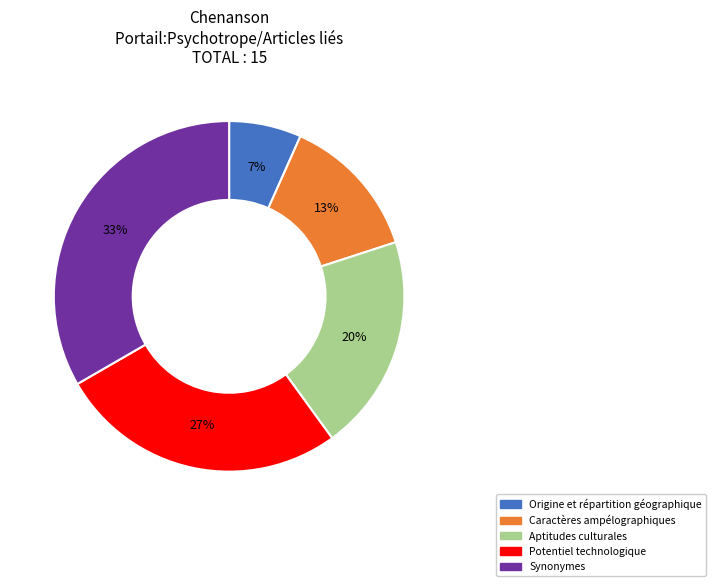

Is it true that Origine et répartition géographique is 7% of the pie?

True